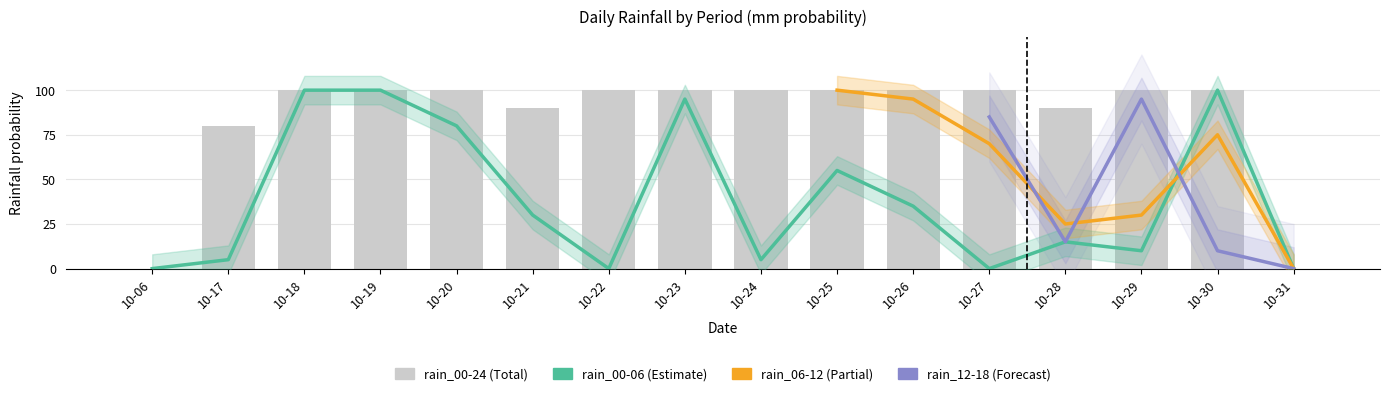

The value of rain_06-12 at 2023-10-29 is 50. True or false?

False